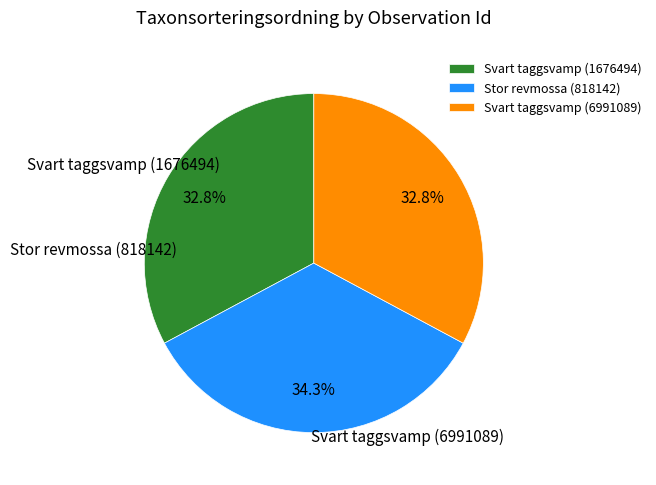

Combined, do Svart taggsvamp (1676494) and Stor revmossa (818142) account for over 50%?

Yes